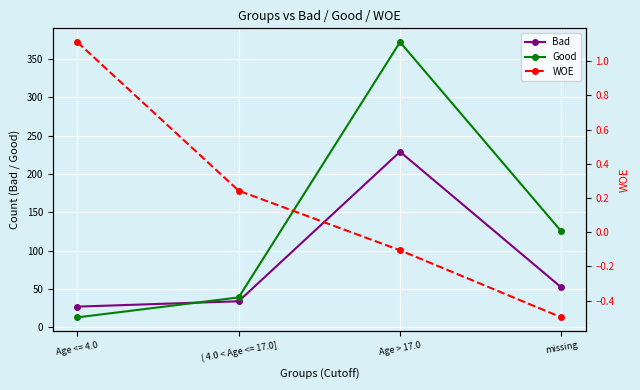

What is the value of the WOE point at the 2nd from the left?

0.2